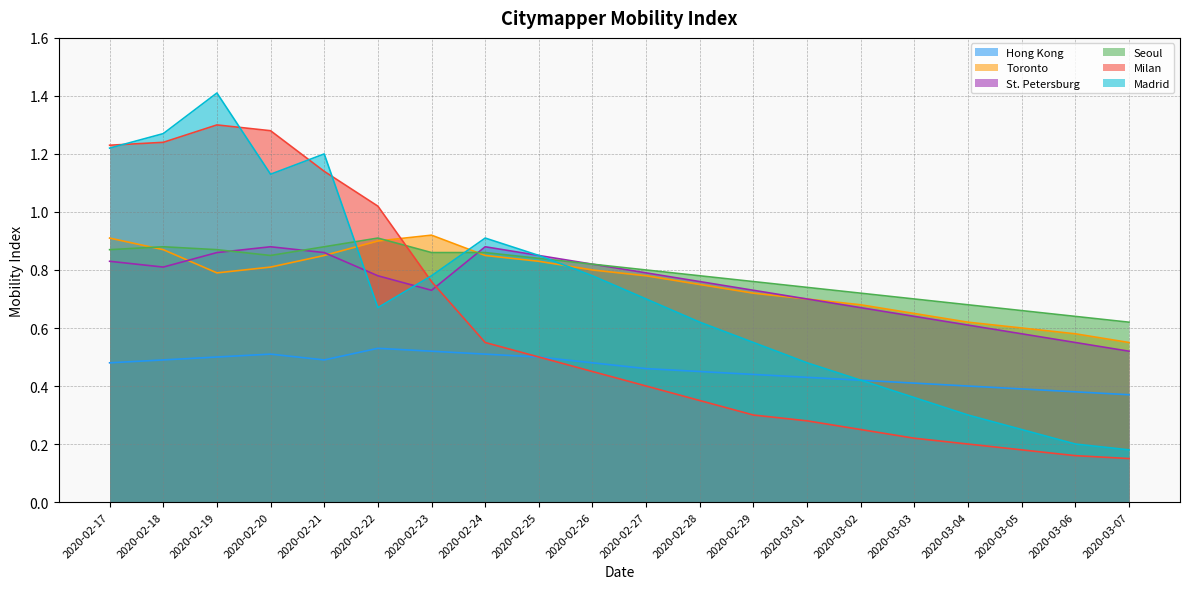

In St. Petersburg, how many points are lower than both neighbors (excluding endpoints)?

2